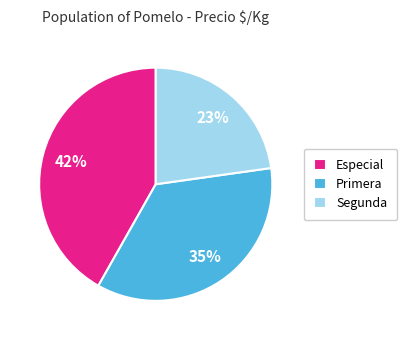

Which category has the smallest portion of the pie?

Segunda